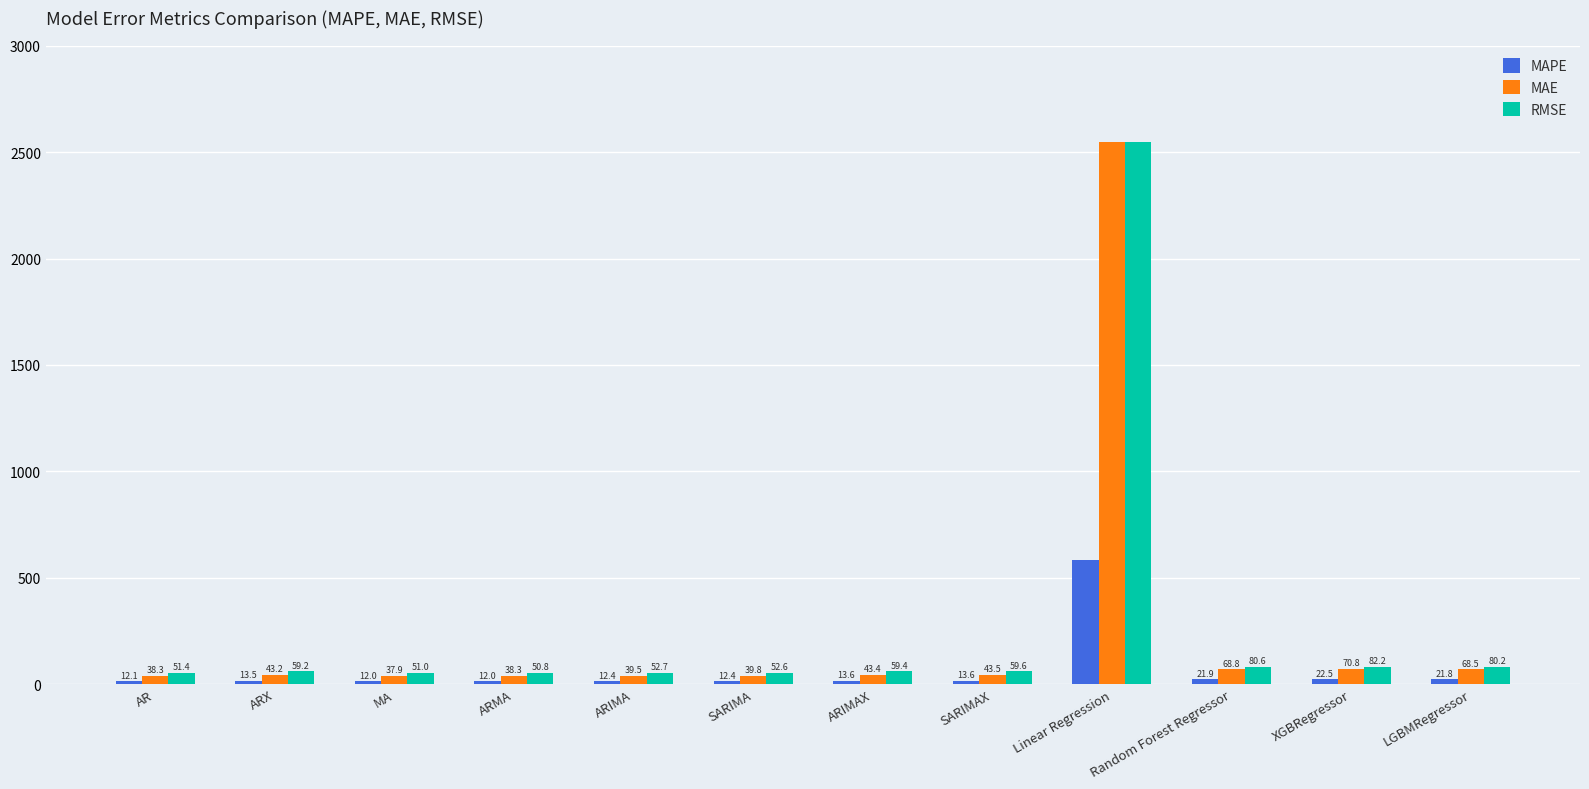

What is the difference between the maximum and minimum values in the MAPE series?

570.7